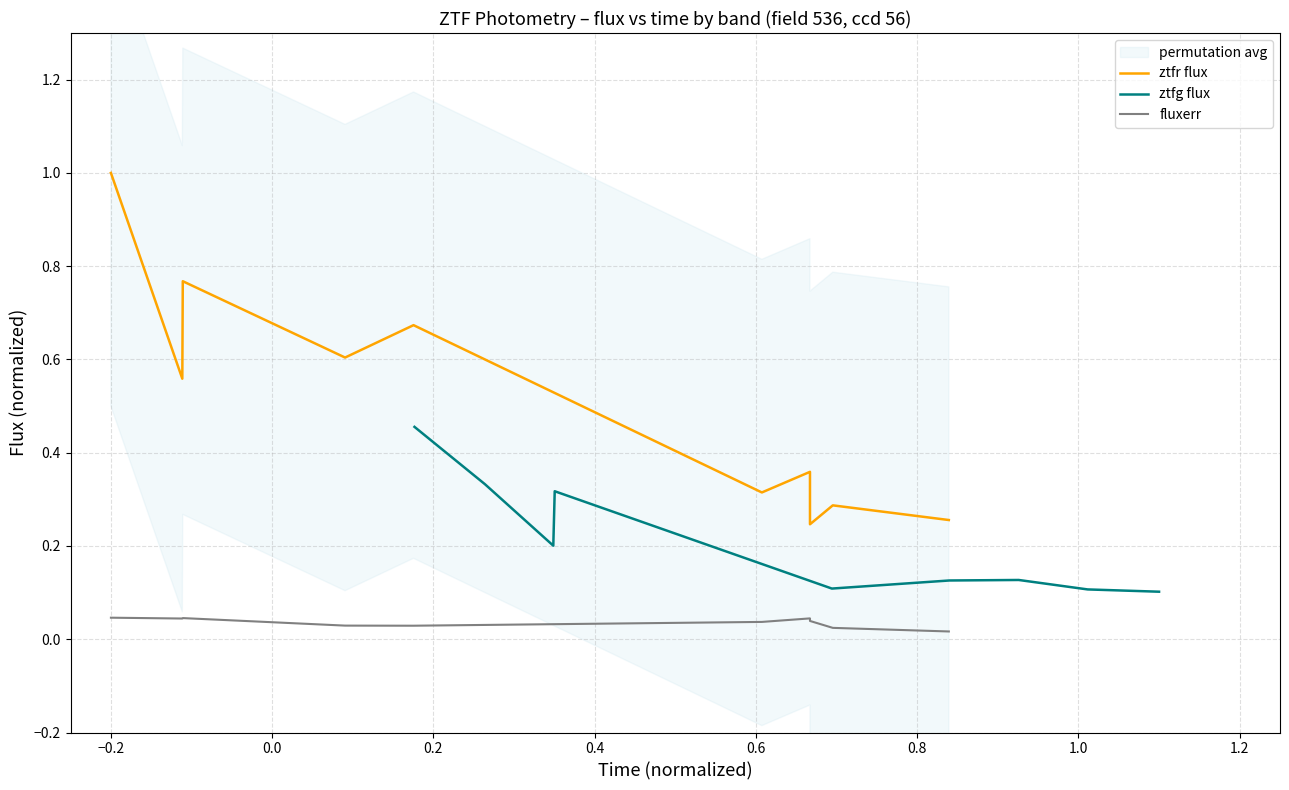

True or false: fluxerr and ztfr flux intersect in this chart.

False